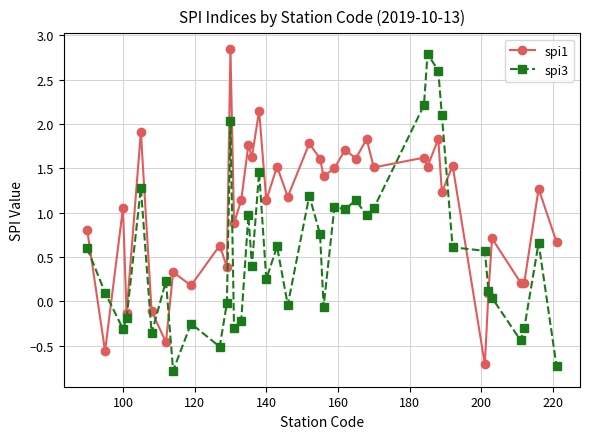

What is the average value of the spi3 series?

0.6